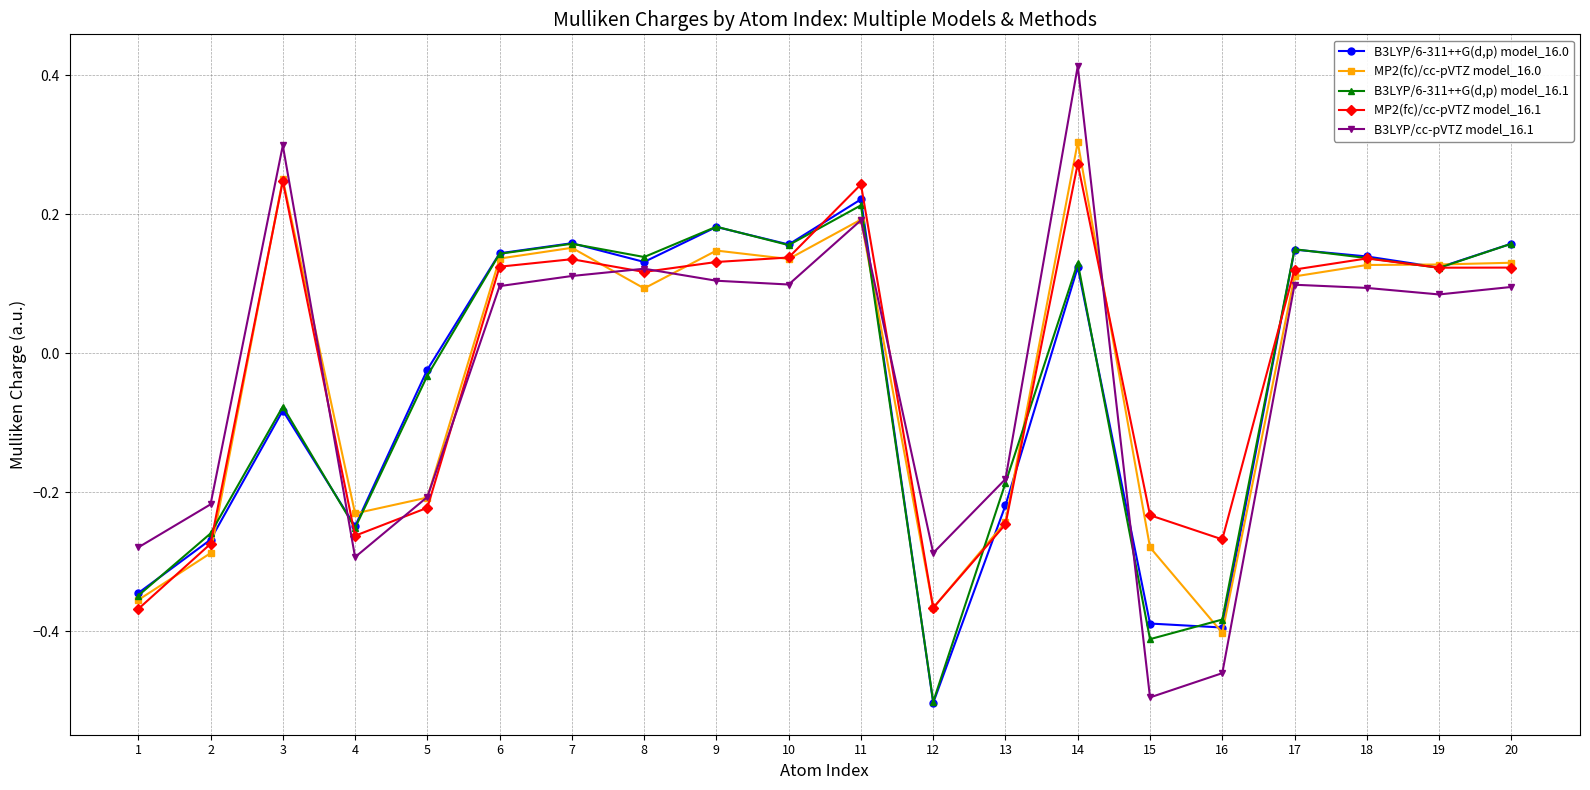

Which series ends up on top after the final intersection of B3LYP/cc-pVTZ model_16.1 and MP2(fc)/cc-pVTZ model_16.0?

MP2(fc)/cc-pVTZ model_16.0